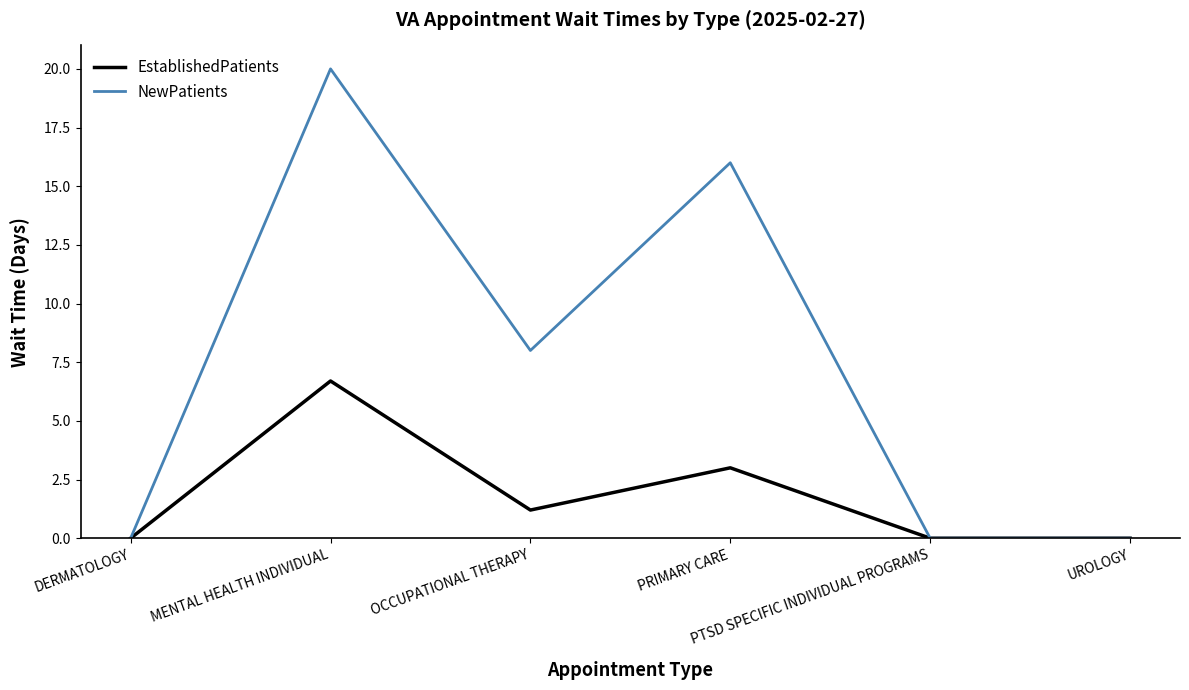

What is the greatest value displayed?

20.0